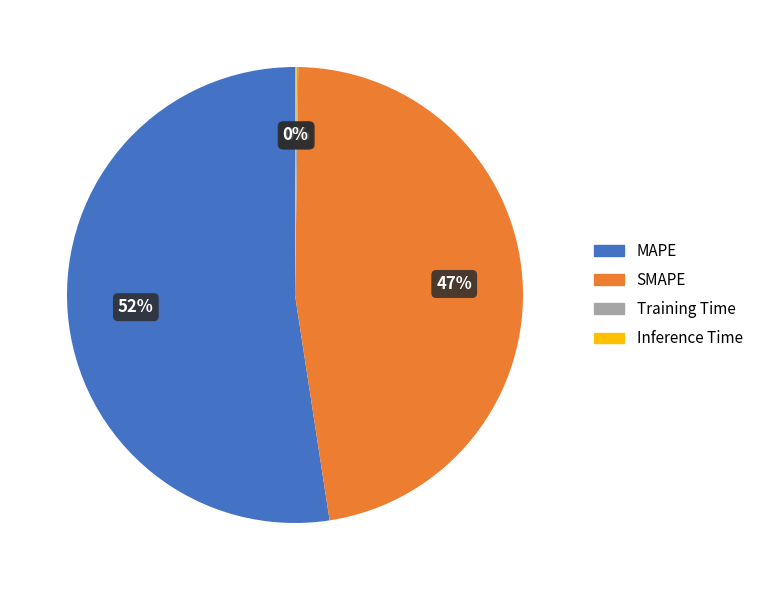

What is the largest slice in the pie chart?

MAPE